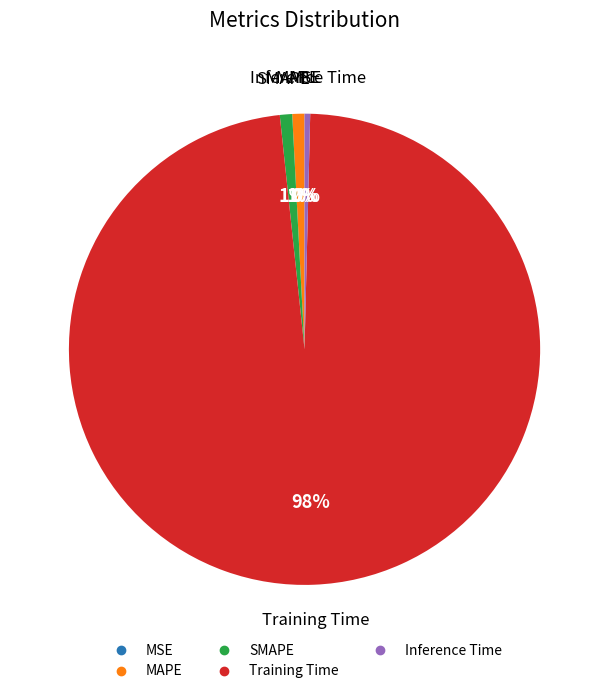

What is the largest slice in the pie chart?

Training Time